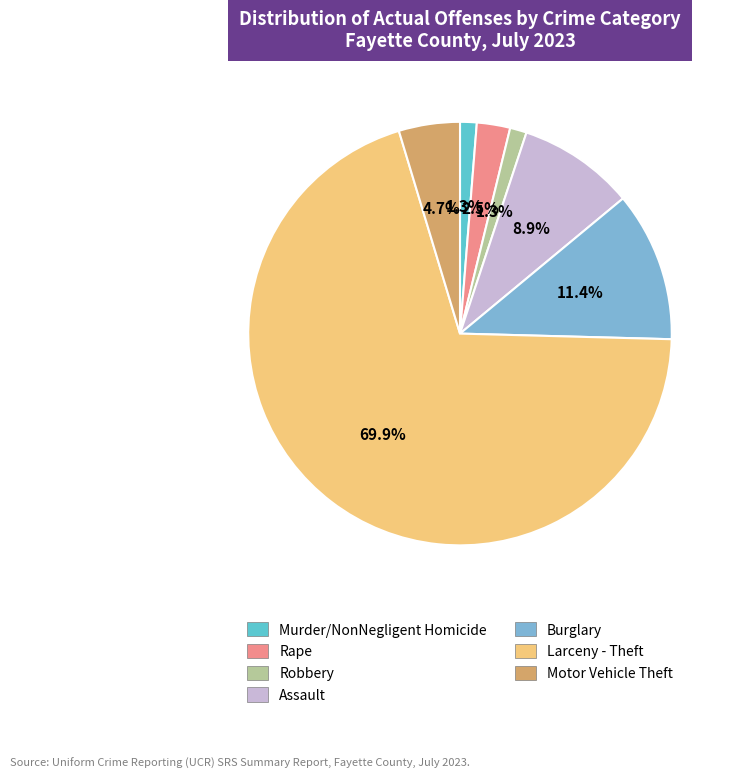

To the nearest percent, what is the difference between the largest and smallest slice percentages?

69%